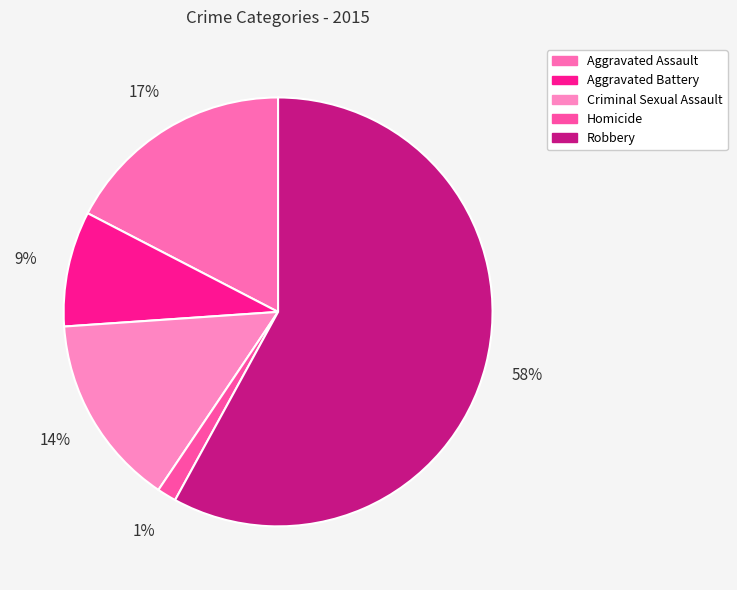

Which category has the smallest portion of the pie?

Homicide